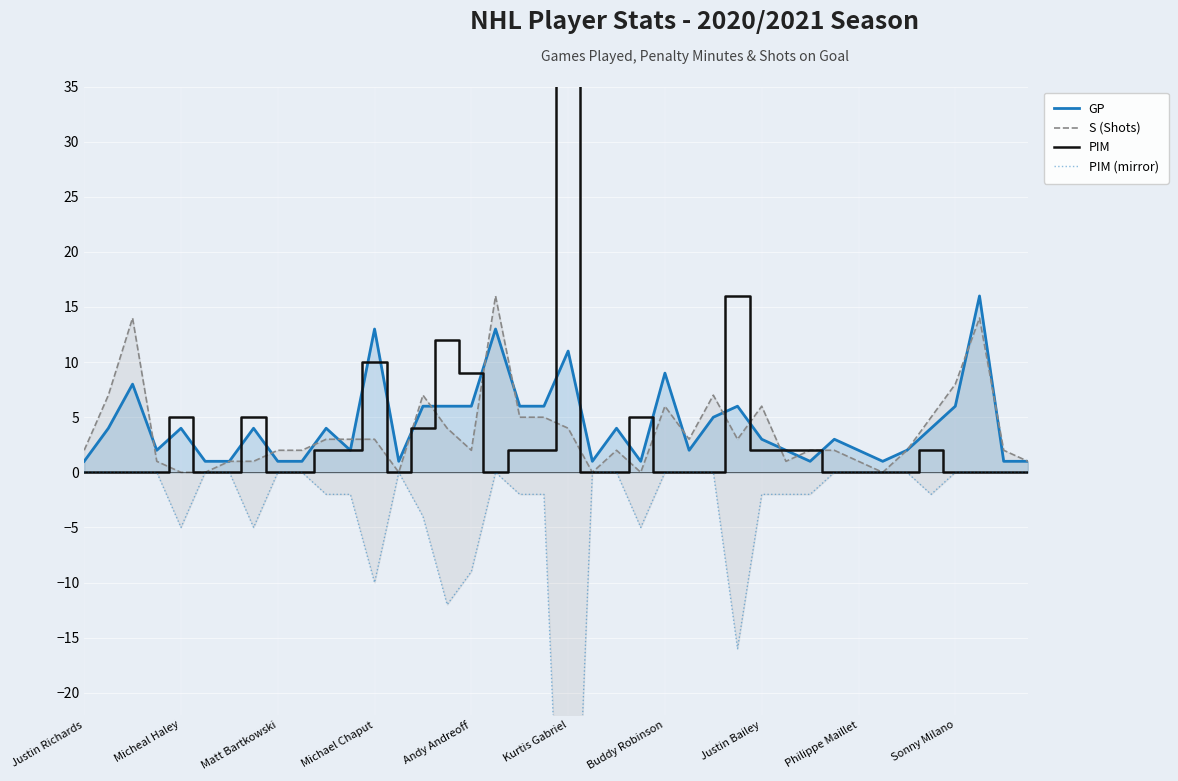

What is the difference between the maximum and second lowest values in the GP series?

15